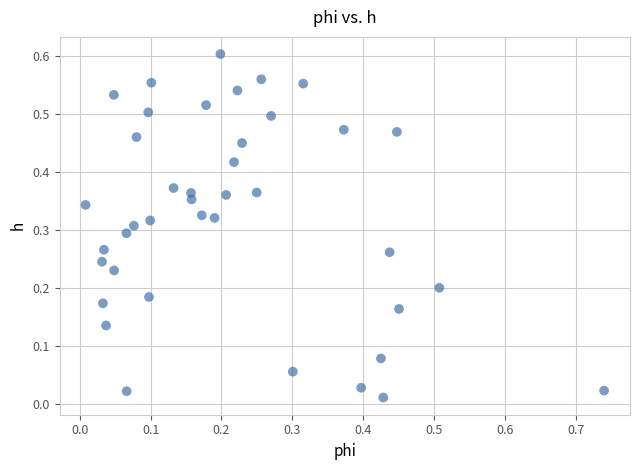

What is the range of X values (max minus min)?

0.7